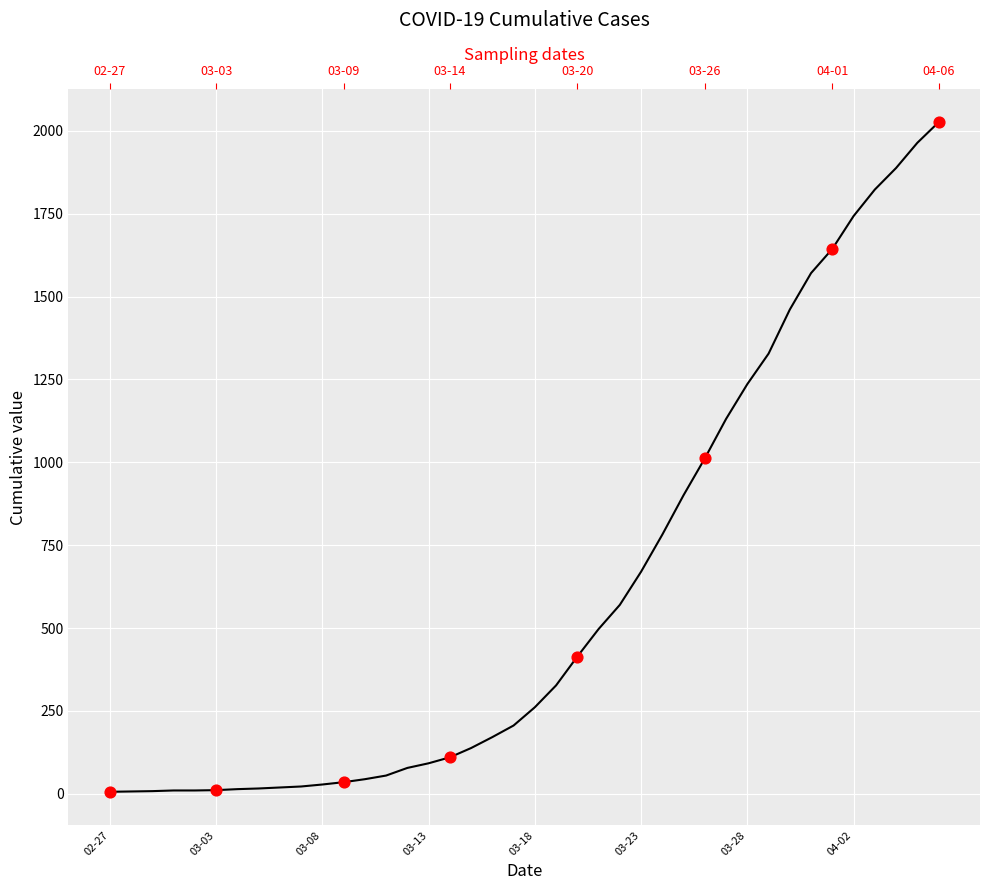

Between 22 and 39, which is larger?

39